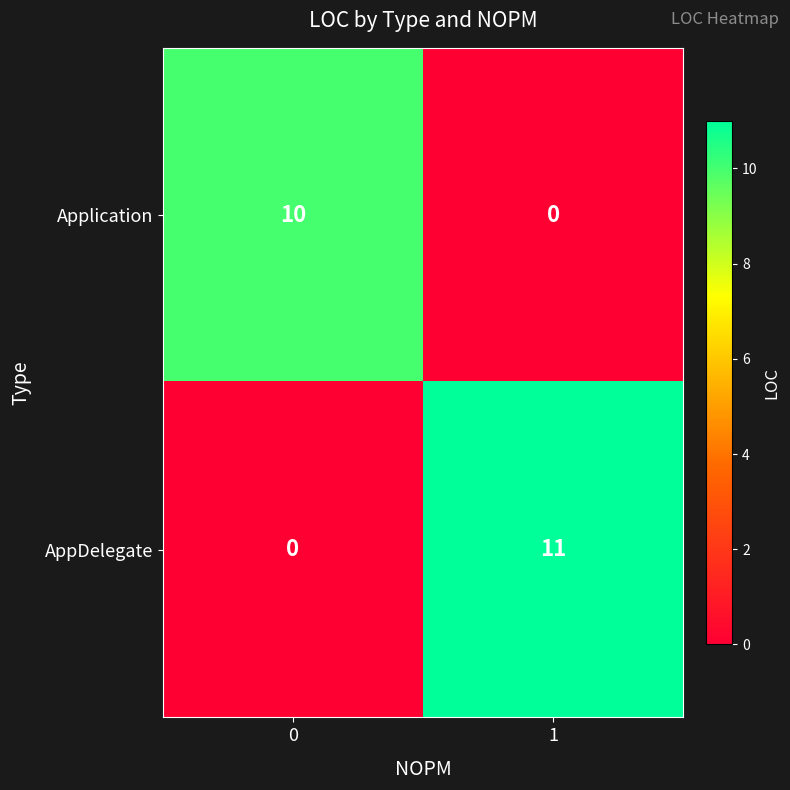

At 1, list the series in order from smallest to largest.

Application, AppDelegate